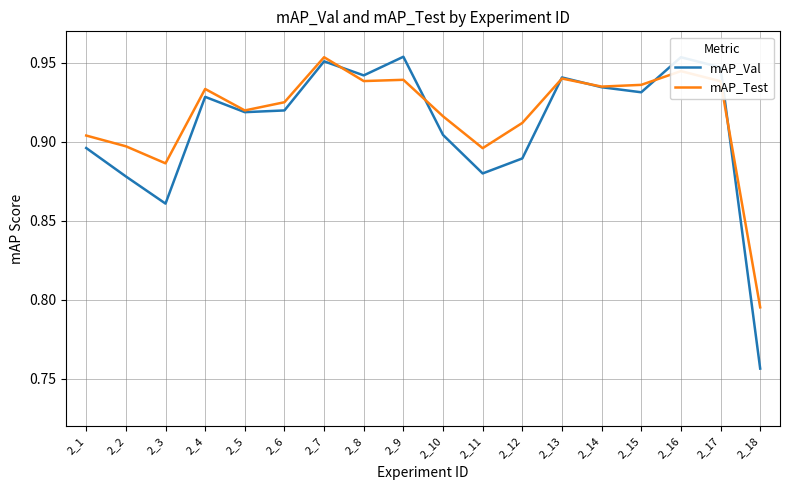

Which series ends up on top after the final intersection of mAP_Val and mAP_Test?

mAP_Test